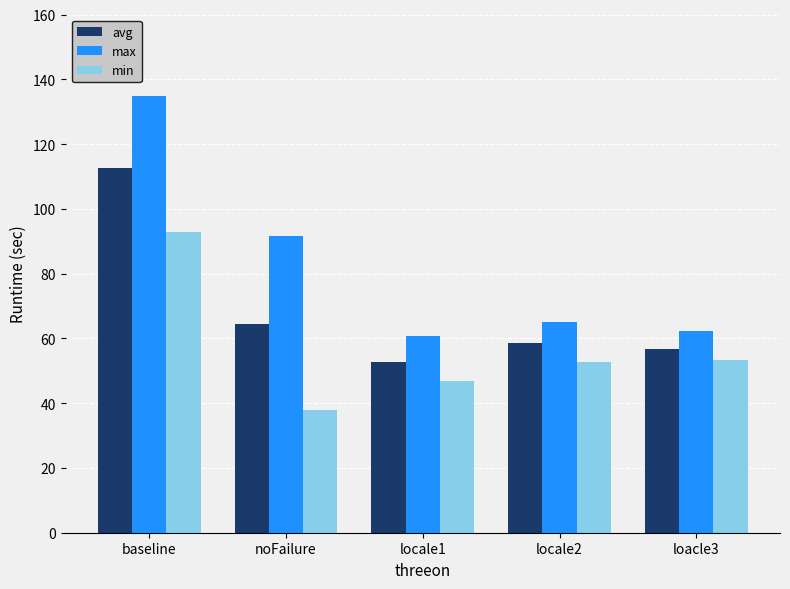

How many bars are there in each group?

3